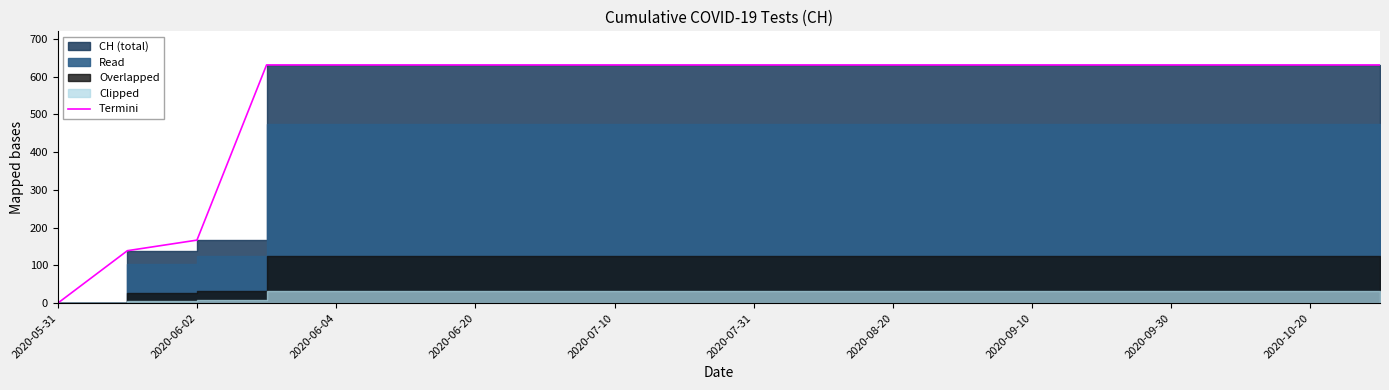

Is it true that the value at 19 is 631?

True